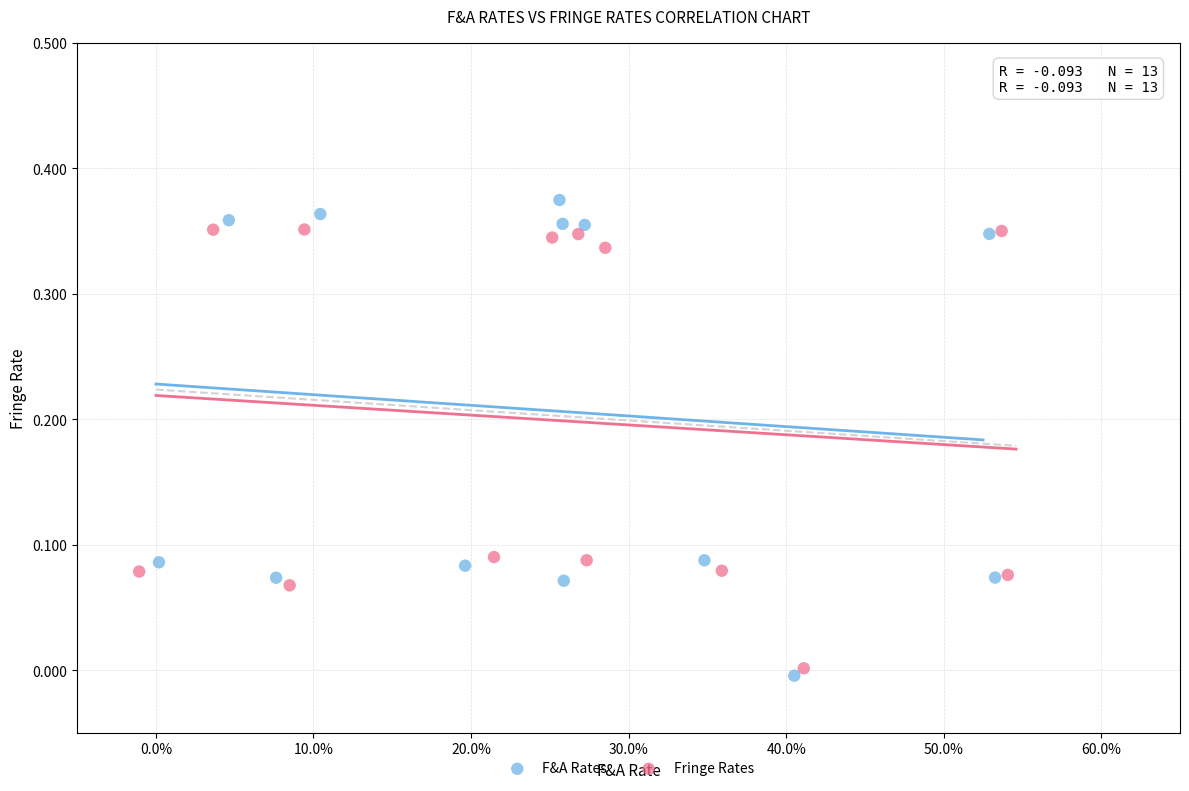

What are all the series names shown in the legend?

F&A Rates, Fringe Rates